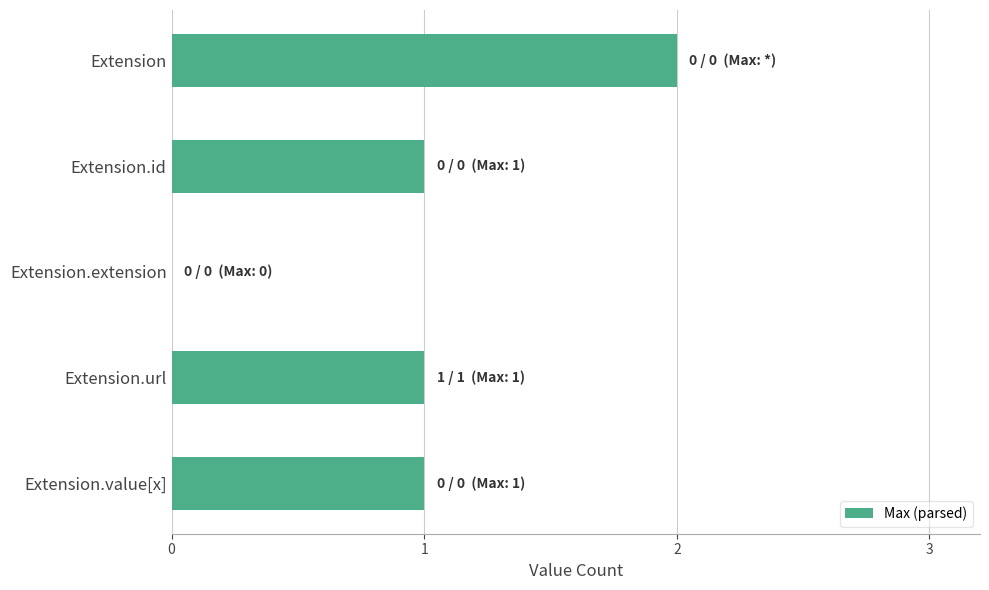

Approximately how many times larger is the value at Extension compared to Extension.id?

2.0